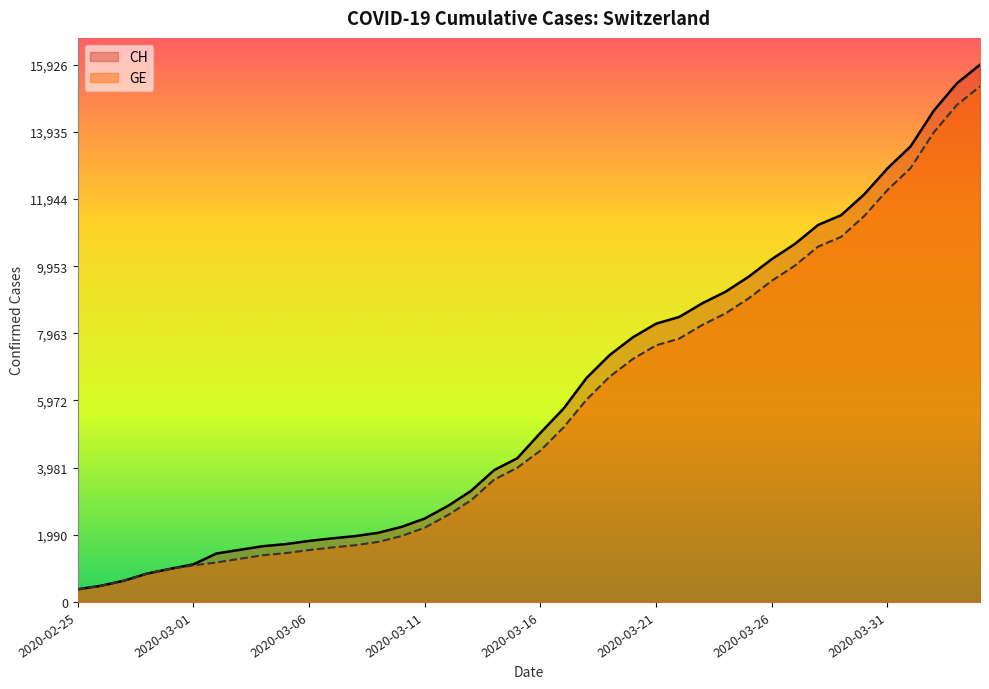

What value does the CH series have at 2020-03-27?

10613